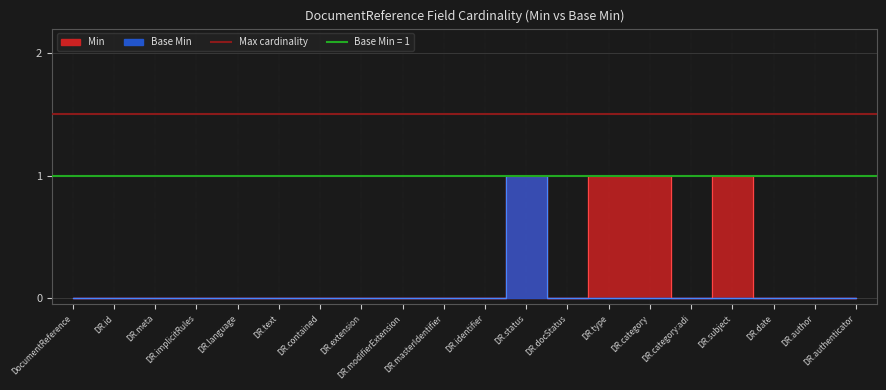

List the series in order of their overall mean, lowest first.

Base Min, Min